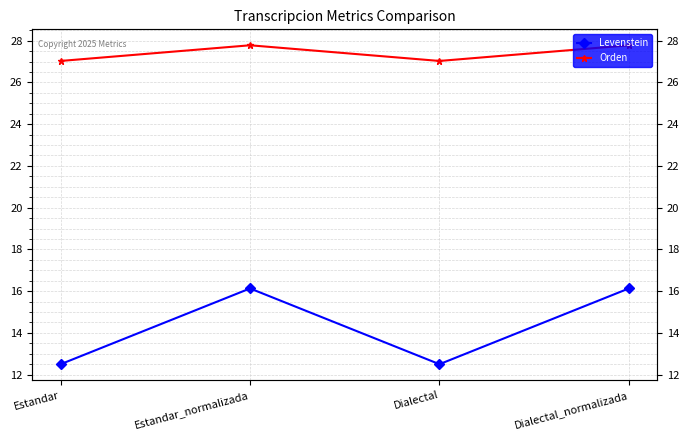

True or false: Levenstein and Orden intersect in this chart.

False